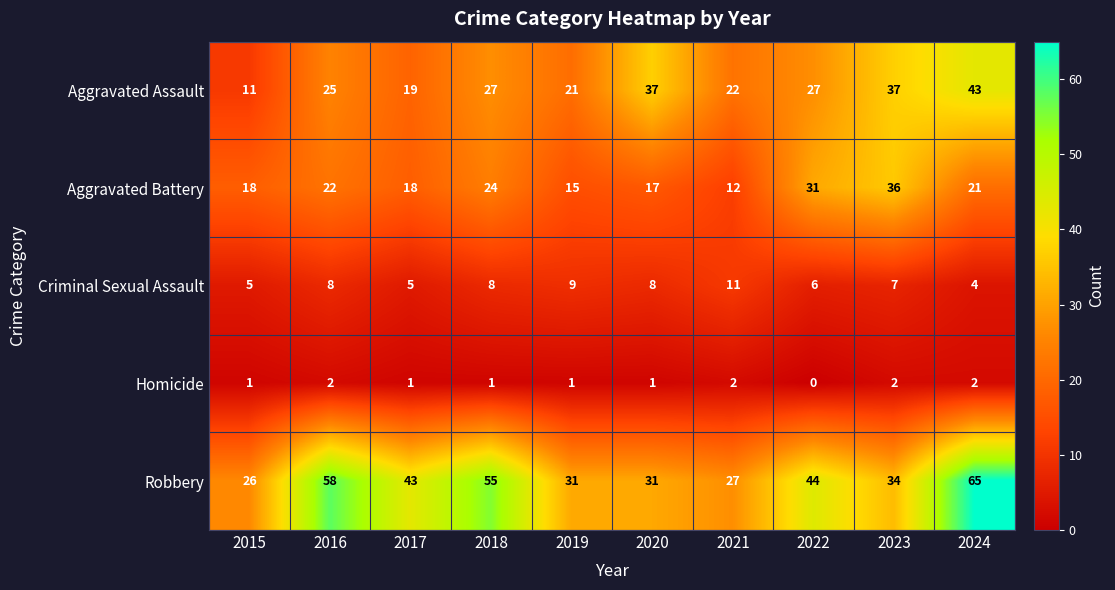

What is the difference between the maximum and minimum values in the Aggravated Assault series?

32